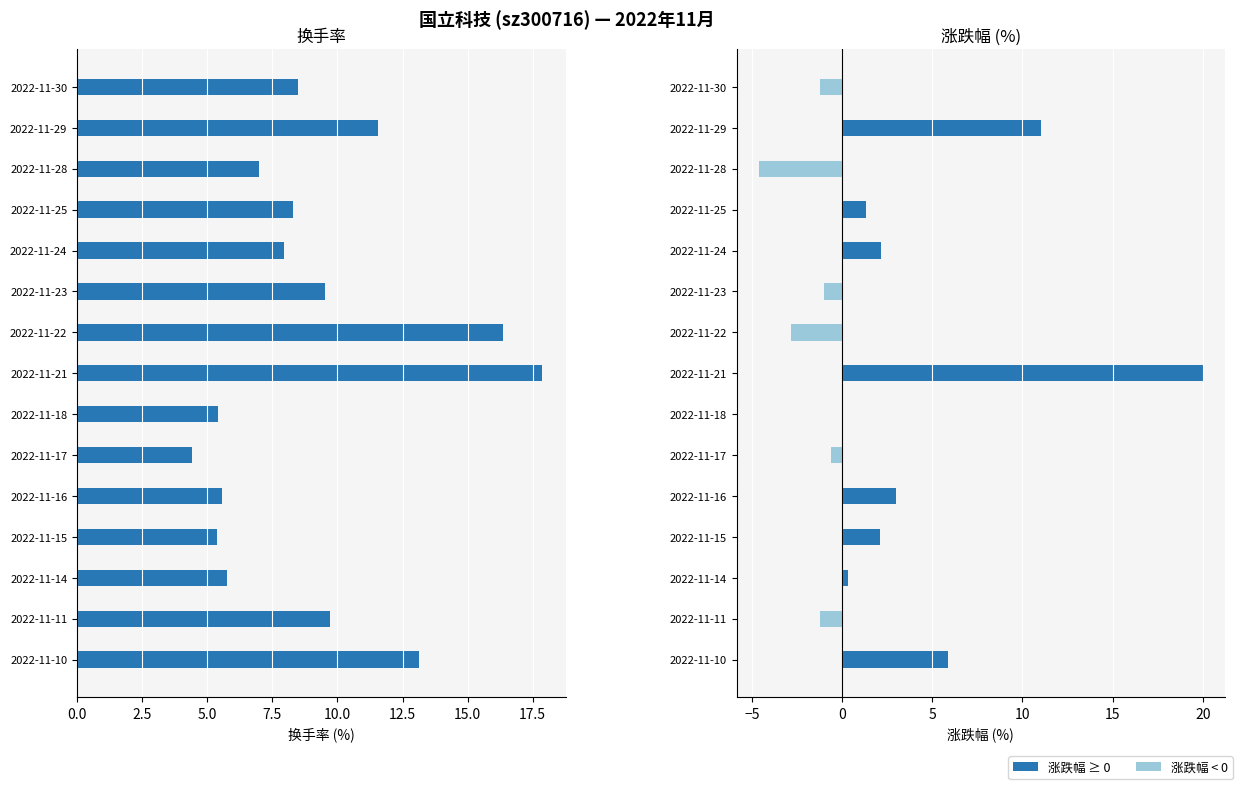

What is the difference between the second highest and second lowest values in the 涨跌幅% series?

13.9